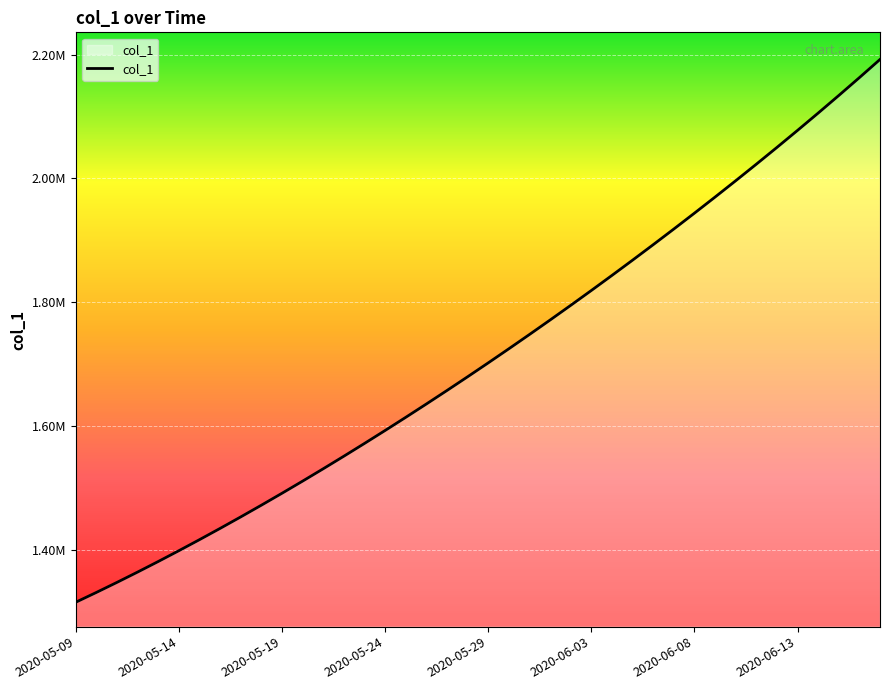

What is the value of the 29th point from the left?

1892816.2